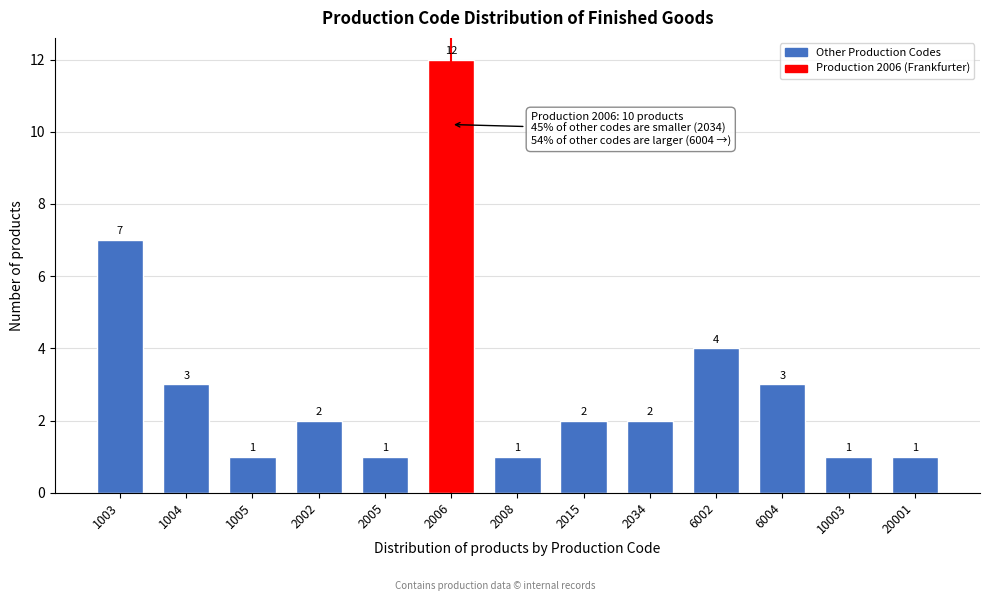

Reading left to right, list all the values displayed in this chart.

7	3	1	2	1	12	1	2	2	4	3	1	1